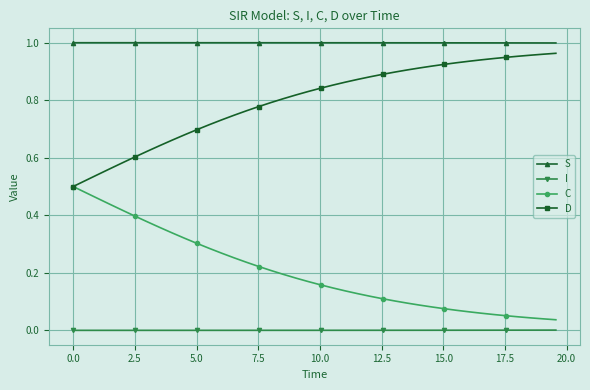

Which series has the largest total across all categories?

S